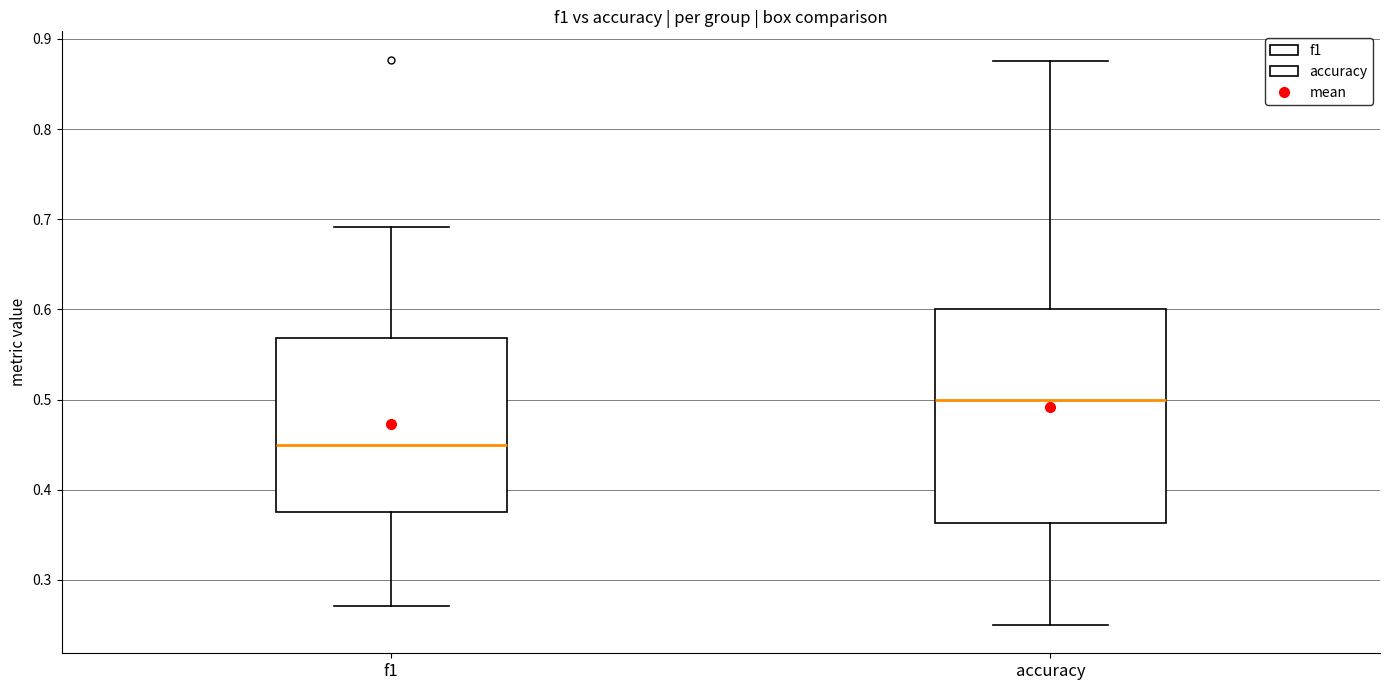

Reading left to right, transcribe this box plot: for each box, give where its median line is, the range the box spans, and where its two whiskers end, as read against the y-axis. The values are not printed on the chart, so give them approximately, as read against the axis.

f1: median 0.45, box 0.37 to 0.57, whiskers 0.27 to 0.69
accuracy: median 0.50, box 0.36 to 0.60, whiskers 0.25 to 0.88